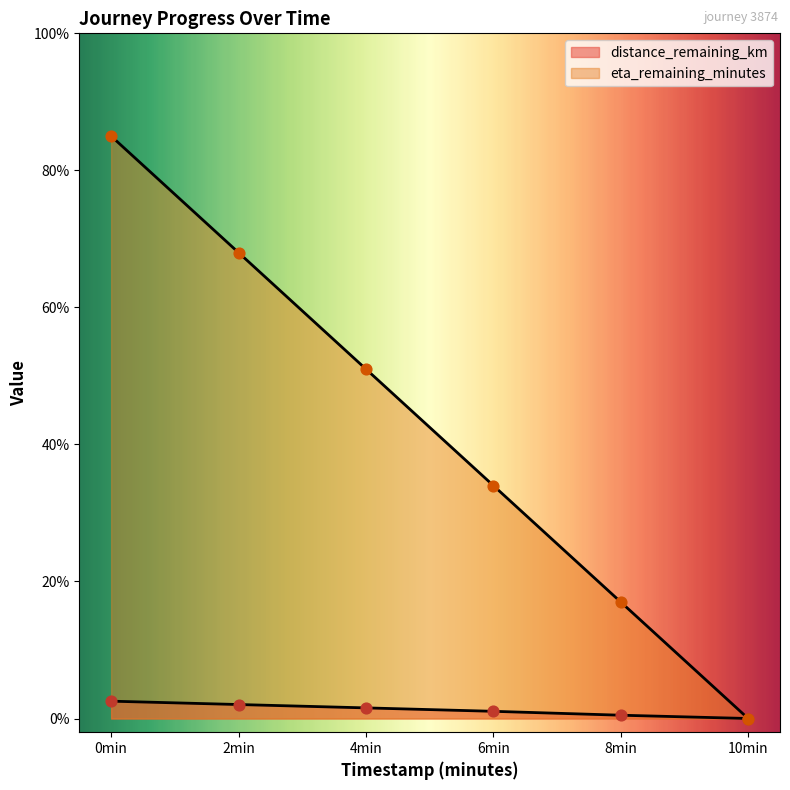

Which series has the largest total across all categories?

eta_remaining_minutes